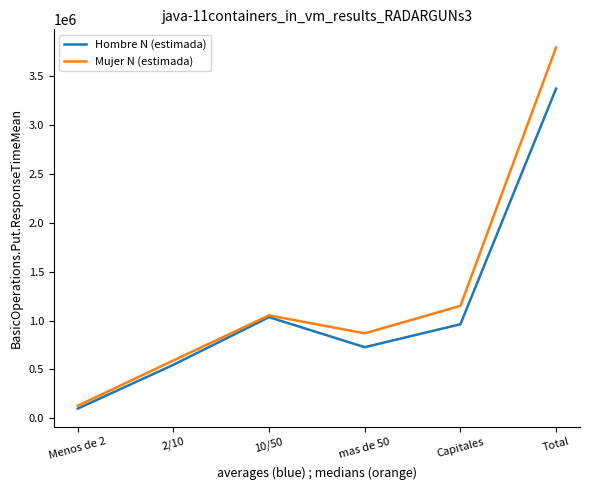

Which category has the lowest value in the Hombre N (estimada) series?

Menos de 2